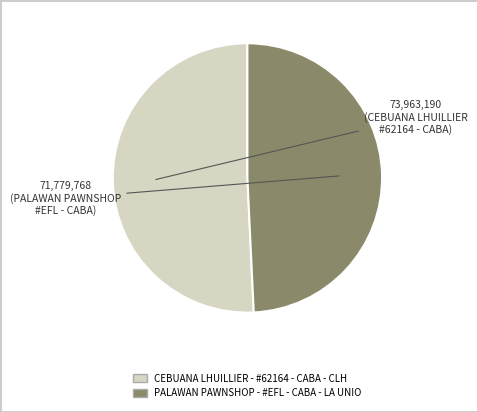

The PALAWAN PAWNSHOP - #EFL - CABA - LA UNIO slice represents 38% of the pie. True or false?

False